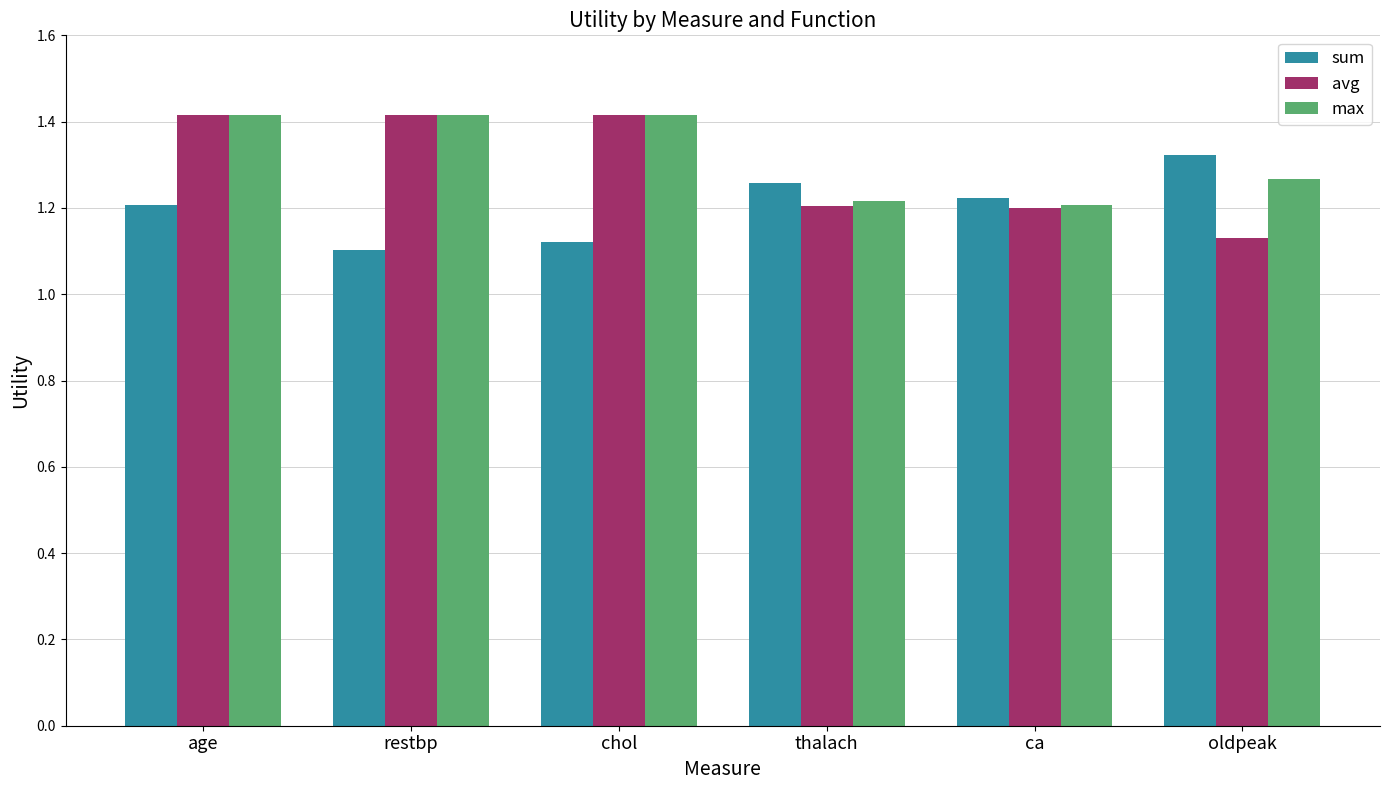

What is the value of the avg bar at the 3rd from the left?

1.4